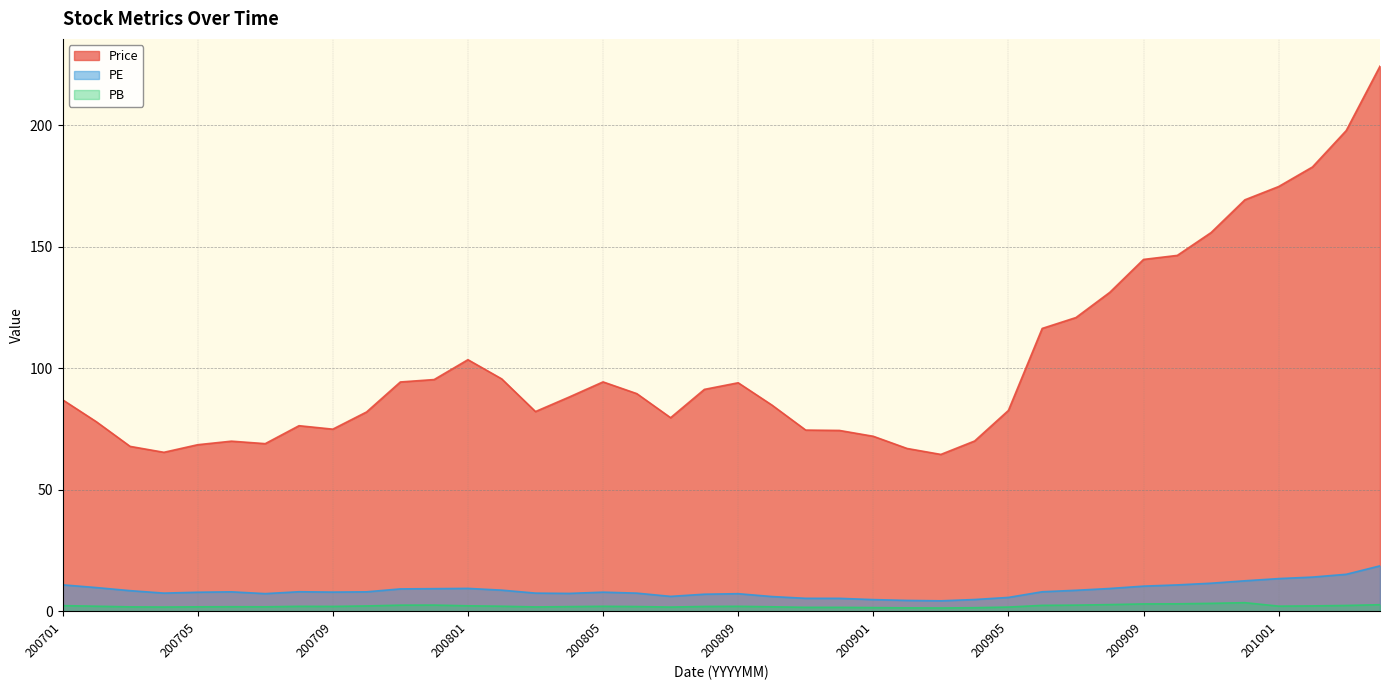

What is the difference between the maximum and minimum values in the PE series?

14.4